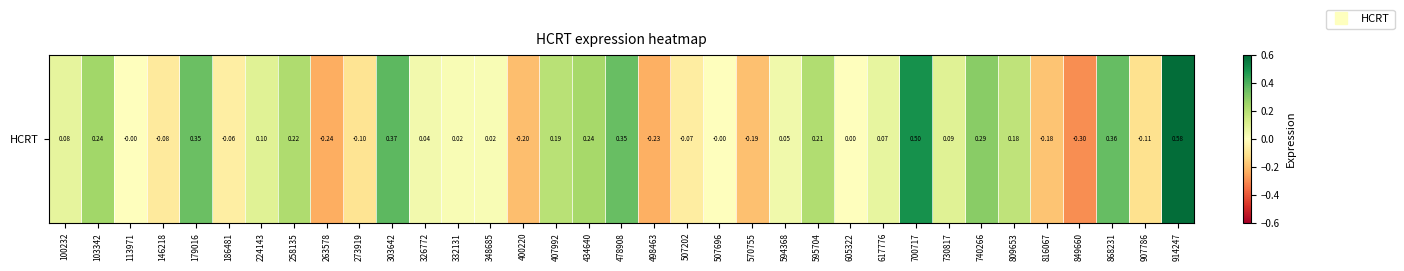

Between 100232 and 303642, which is larger?

303642